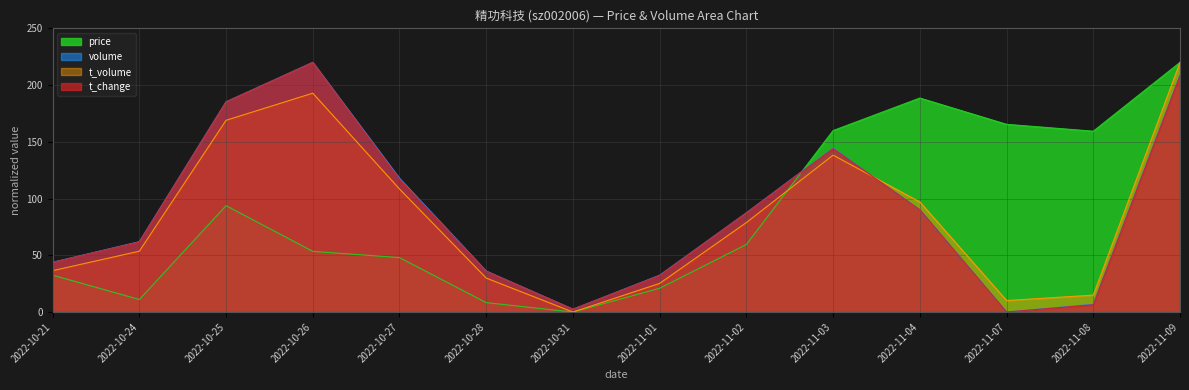

Reading right to left, extract all data points from this chart.

price: 220.0	159.3	165.4	188.6	159.9	59.5	21.0	0.0	8.3	48.0	53.5	93.7	11.0	32.5
volume: 208.9	6.9	0.0	89.9	144.5	87.4	32.5	2.5	36.1	117.9	220.0	185.2	62.0	43.9
t_volume: 220.0	14.9	10.2	97.0	138.2	78.9	25.2	0.0	29.9	108.4	192.9	169.0	53.6	36.5
t_change: 208.4	6.4	0.0	90.1	144.1	87.5	32.2	2.6	36.0	117.1	220.0	185.3	61.8	43.7